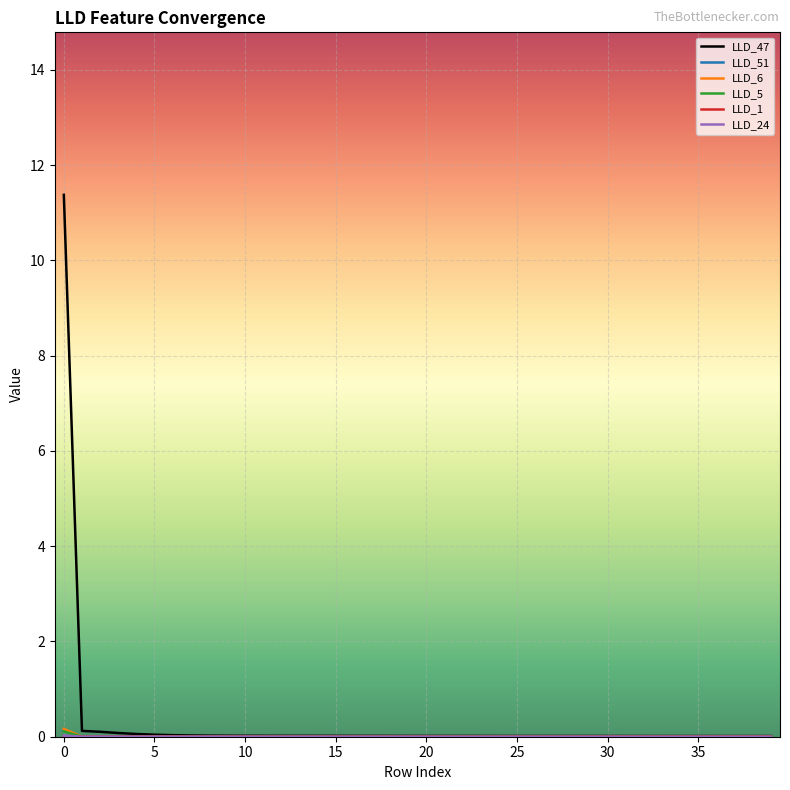

What is the greatest value displayed?

11.4